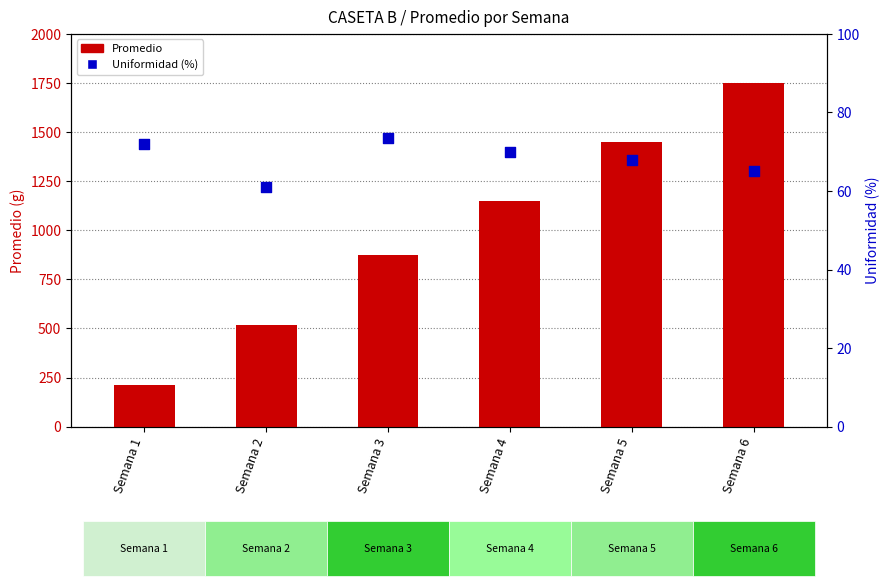

What is the total value across all series at Semana 3?

946.9